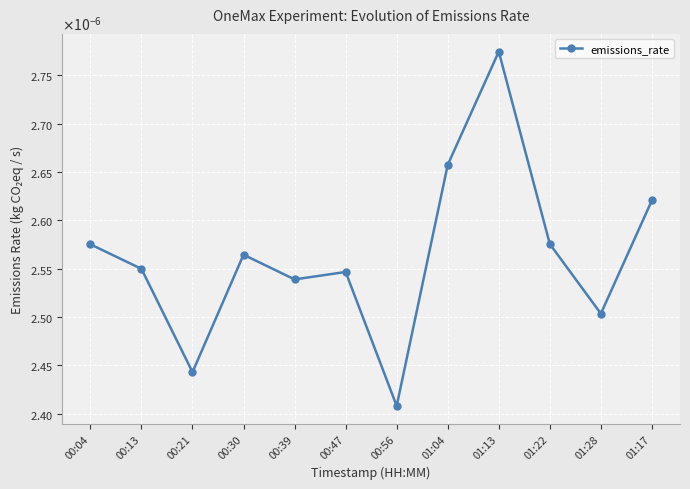

At which category does the chart reach its minimum across all series?

00:56